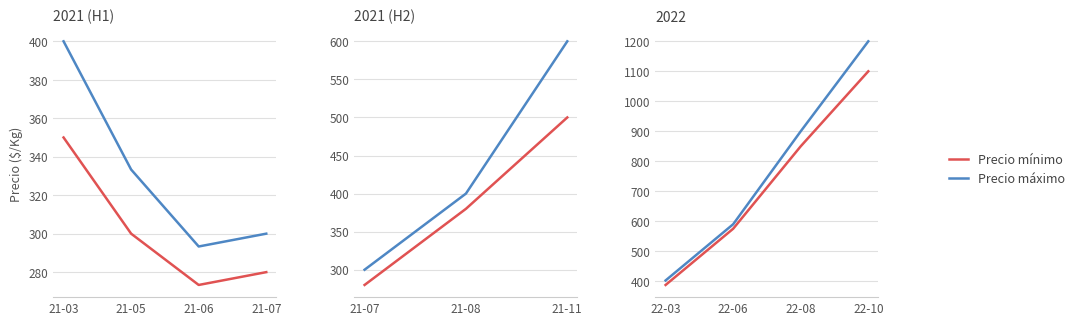

Between 22-06 and 22-10, which series saw the biggest shift?

Precio máximo